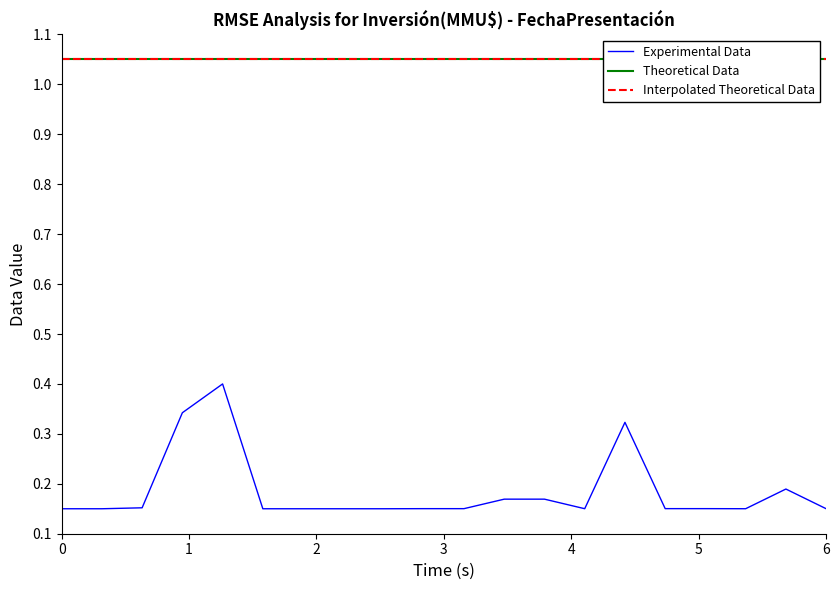

Is the value of Theoretical Data at 7 greater than the value of Interpolated Theoretical Data at −1?

No